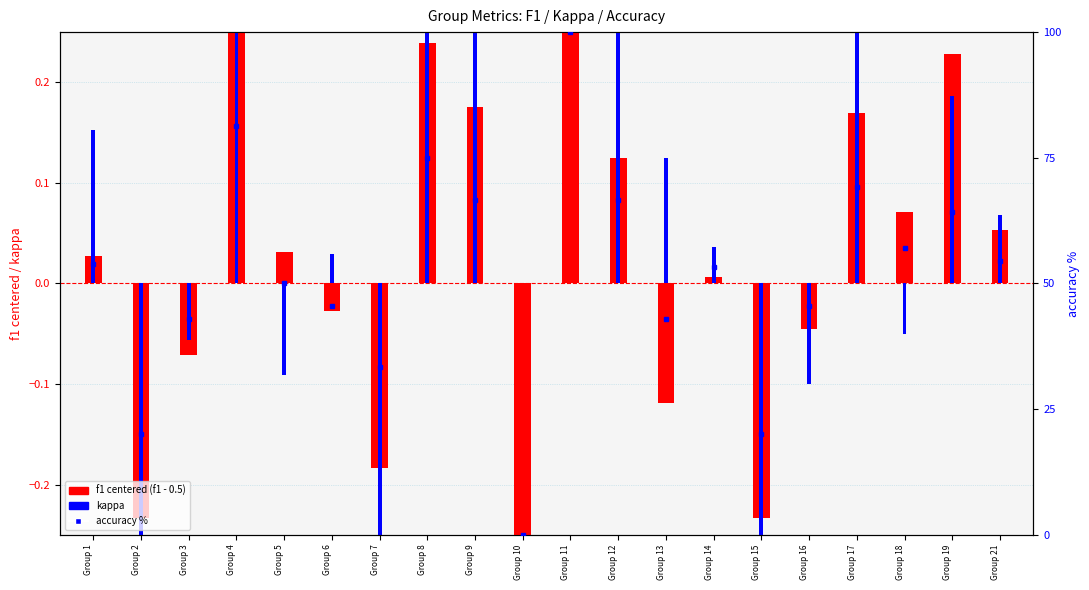

Rank the series by their maximum value, from highest to lowest.

accuracy %, kappa, f1 (centered)